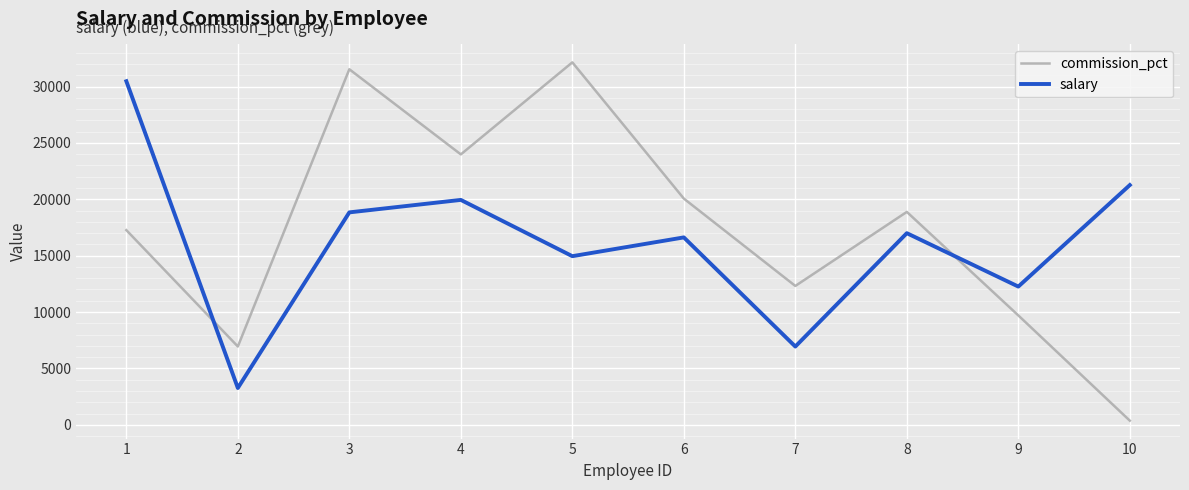

Where does the commission_pct series first go above 18882?

3